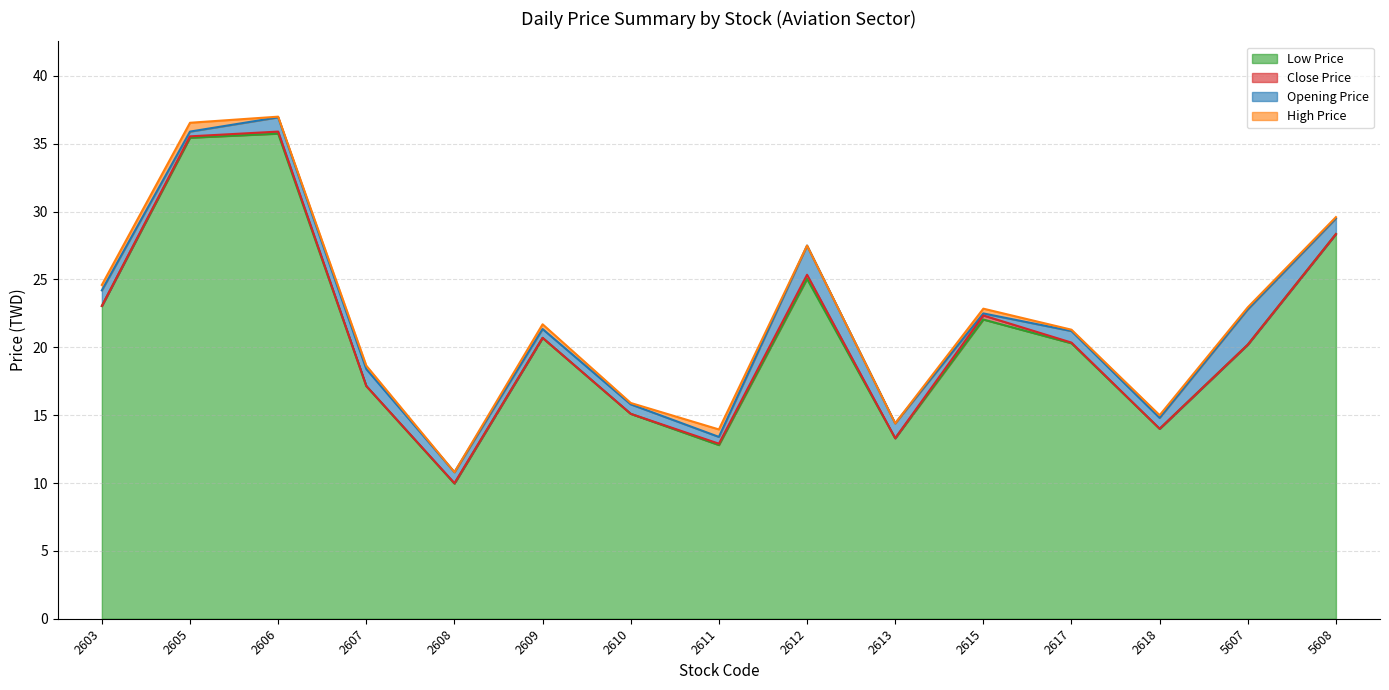

Which category has the highest value across all series?

2606